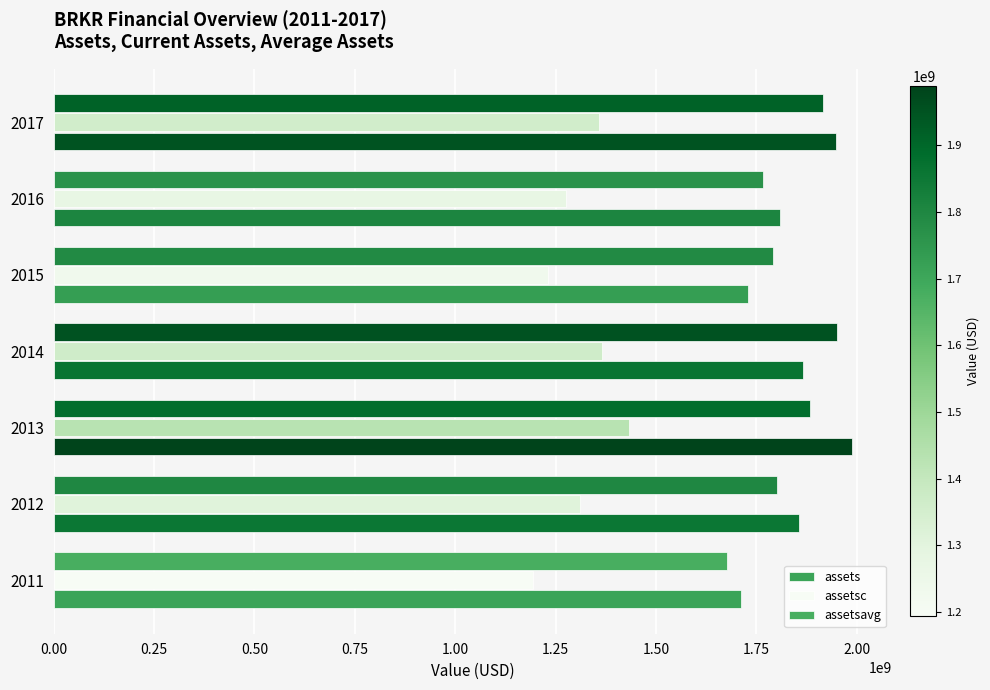

Count the number of data series in this chart.

3